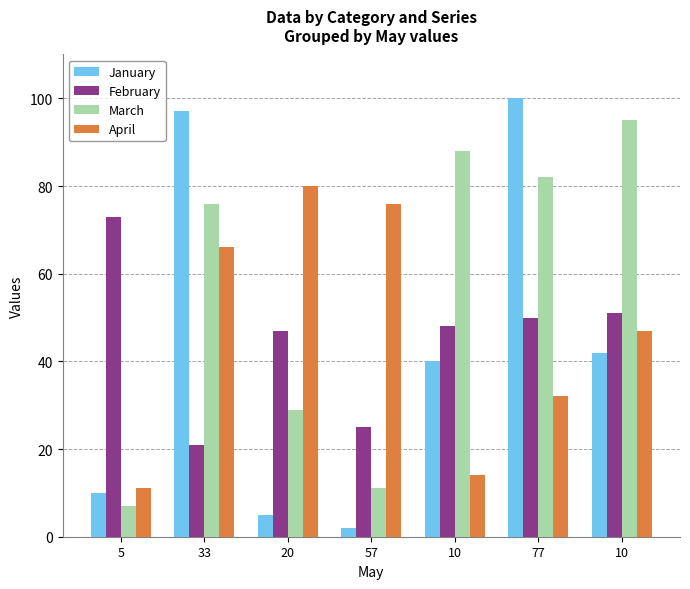

What is the spread (max minus min) of values at 57?

74